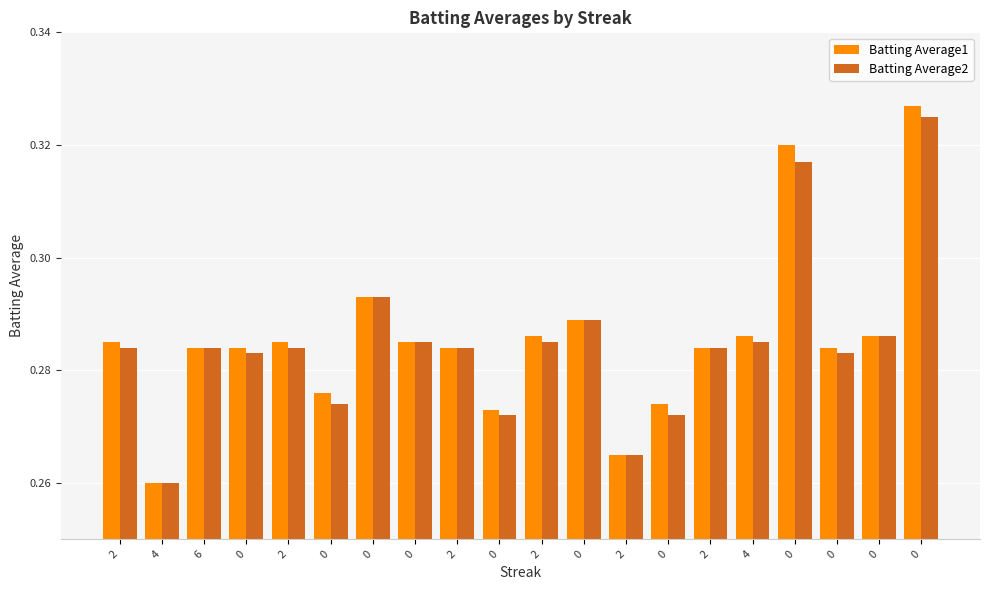

Is it true that Batting Average1 equals 0.3 at 0?

True